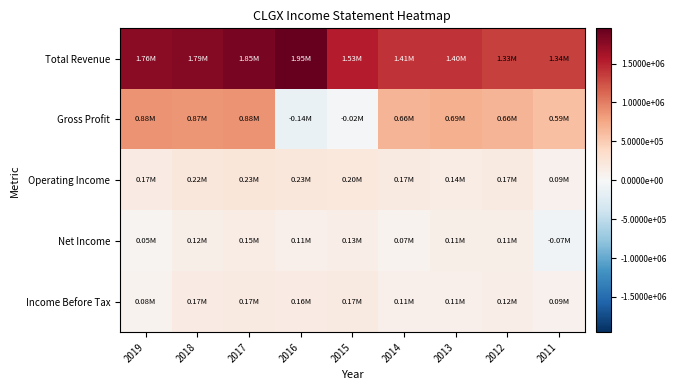

Which series has the largest total across all categories?

Total Revenue